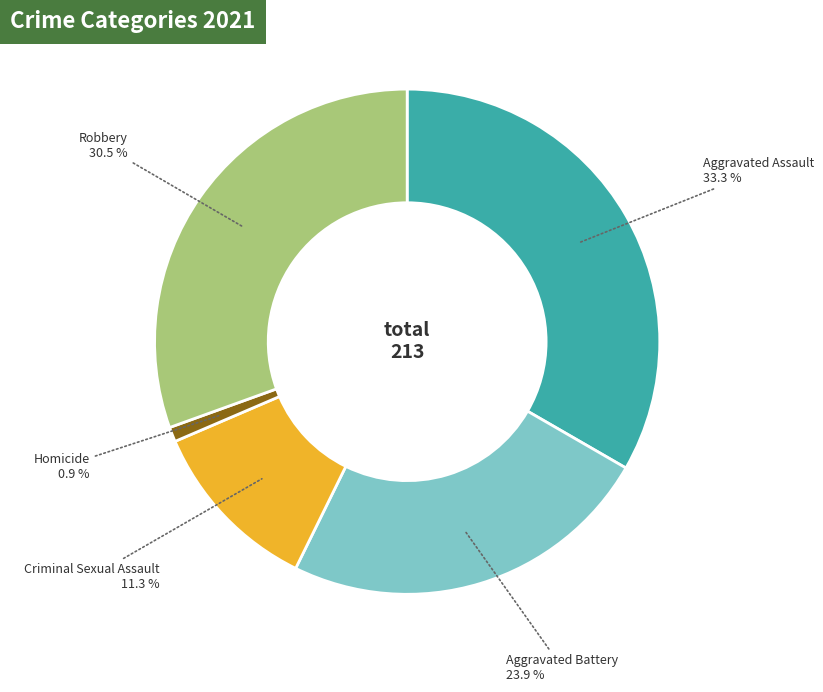

Is it true that Homicide is 1% of the pie?

True